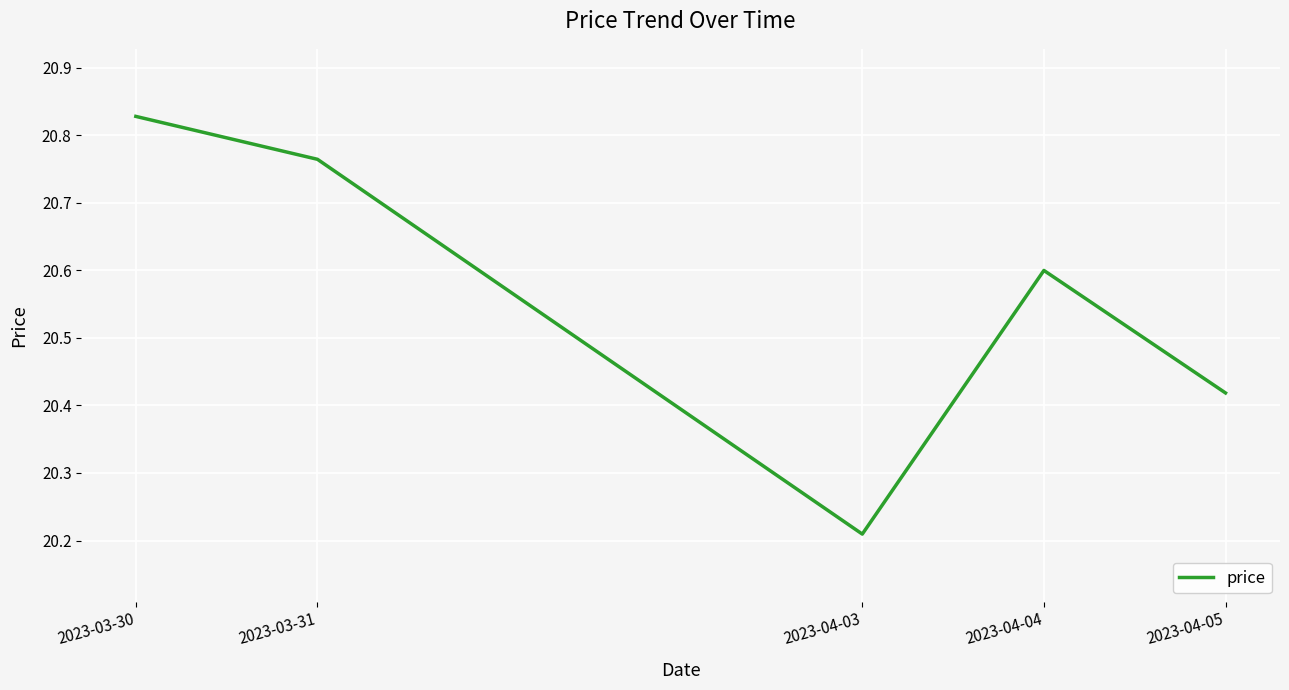

The chart shows a value of 27.6 at 2023-03-31. True or false?

False